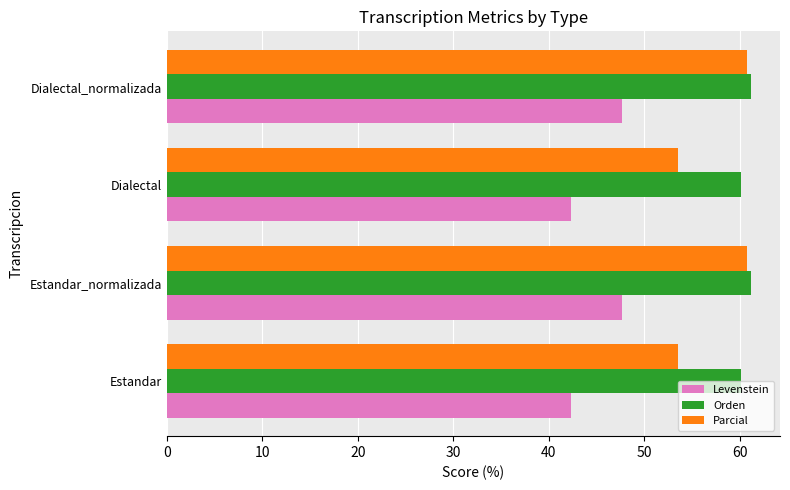

Which series has the widest spread of values?

Parcial